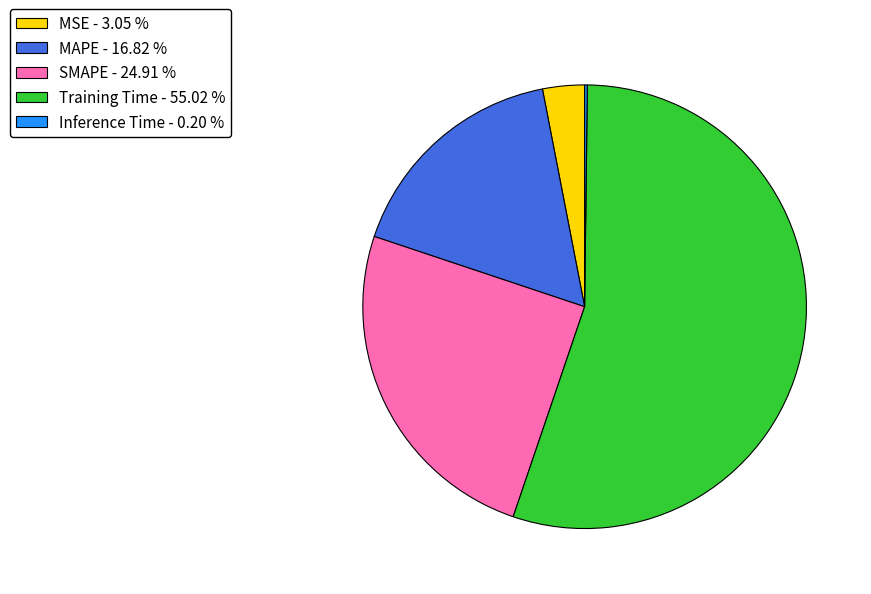

Approximately how many times larger is the value at MAPE - 16.82 % compared to Training Time - 55.02 %?

0.3